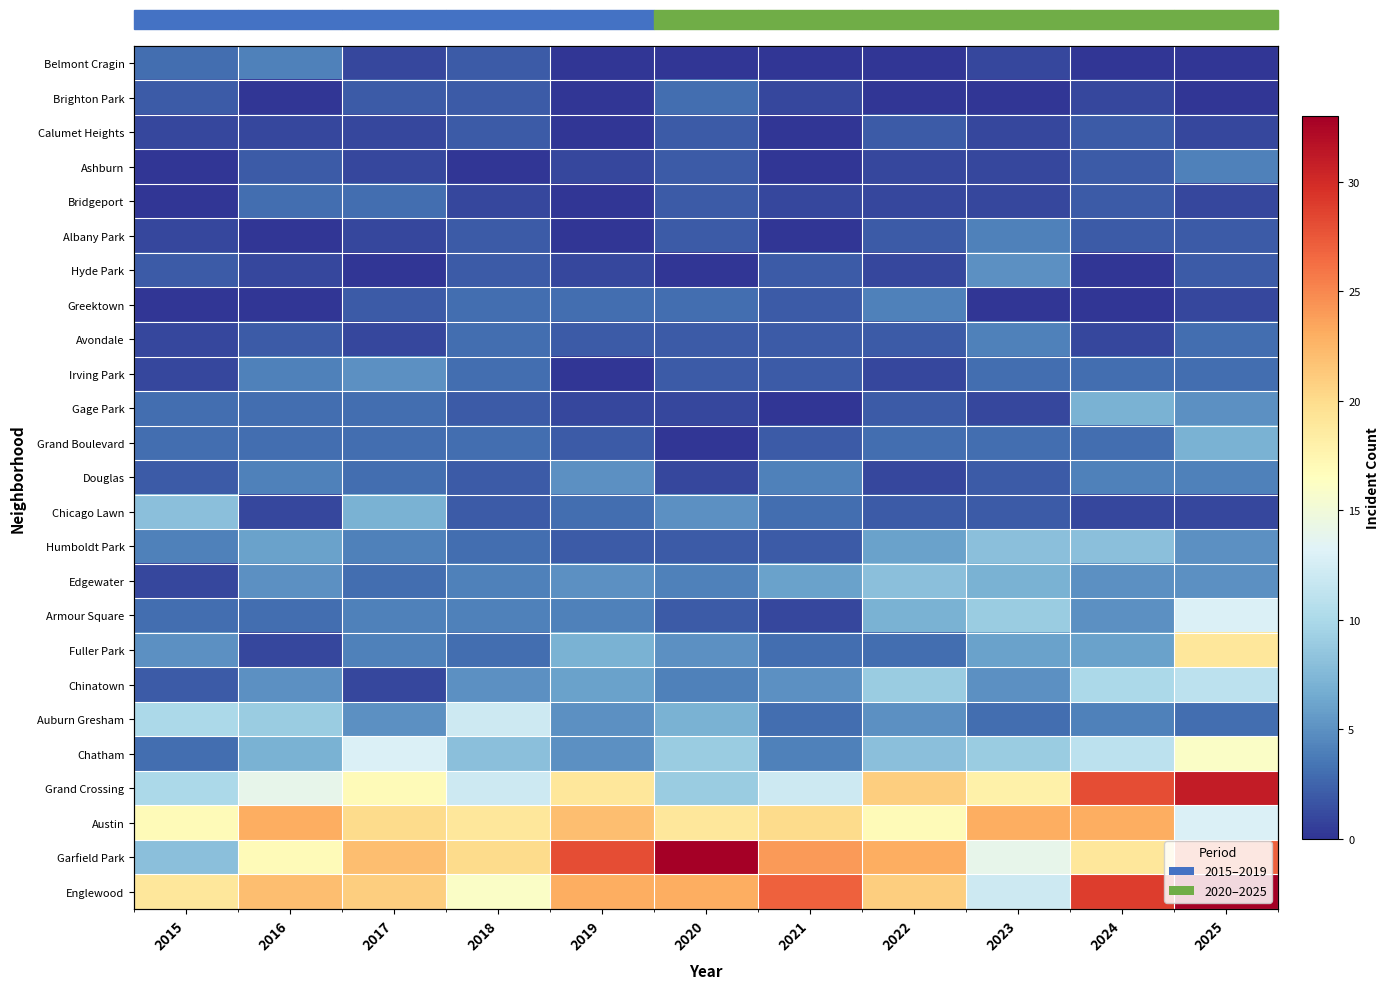

Where does the Gage Park series first go above 2?

2015